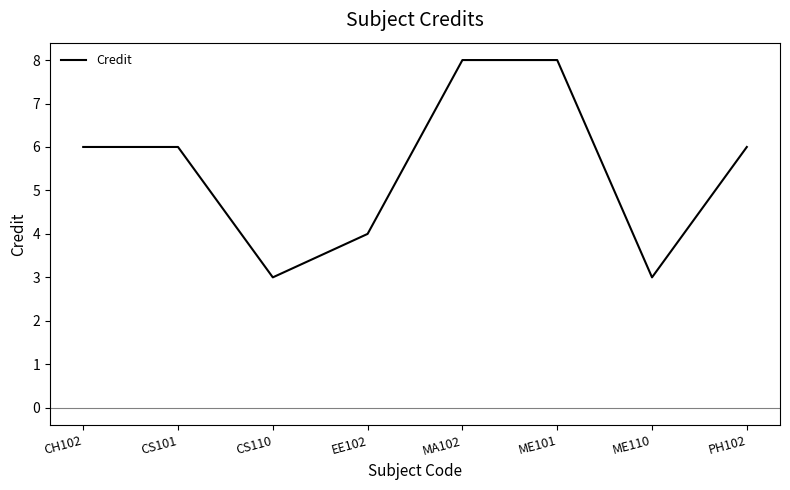

What is the difference between the values at ME110 and CS101?

3